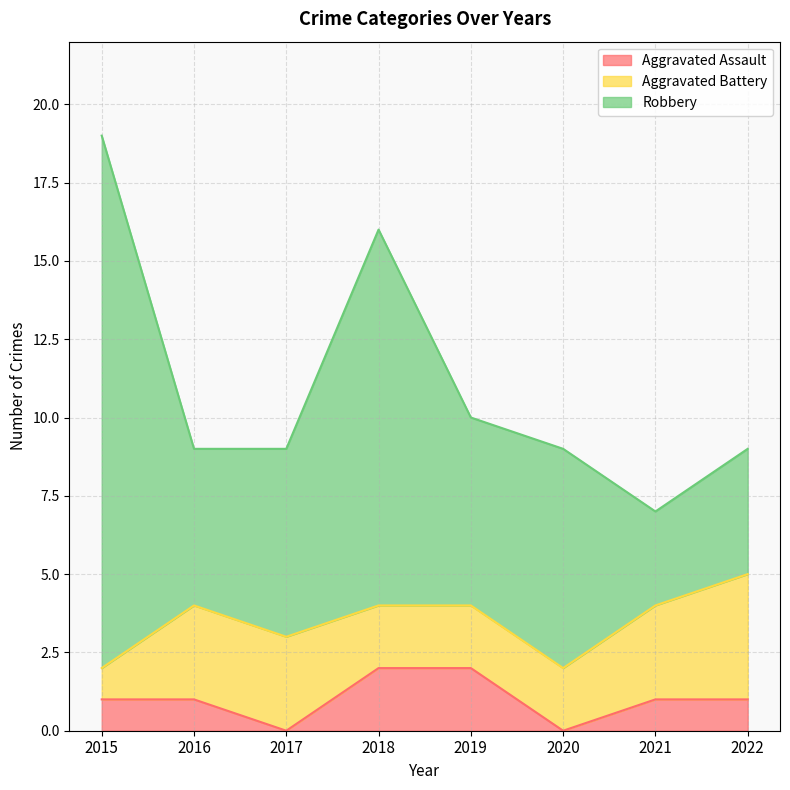

Reading left to right, transcribe all the data shown in this chart.

Aggravated Assault: 1	1	0	2	2	0	1	1
Aggravated Battery: 1	3	3	2	2	2	3	4
Robbery: 17	5	6	12	6	7	3	4